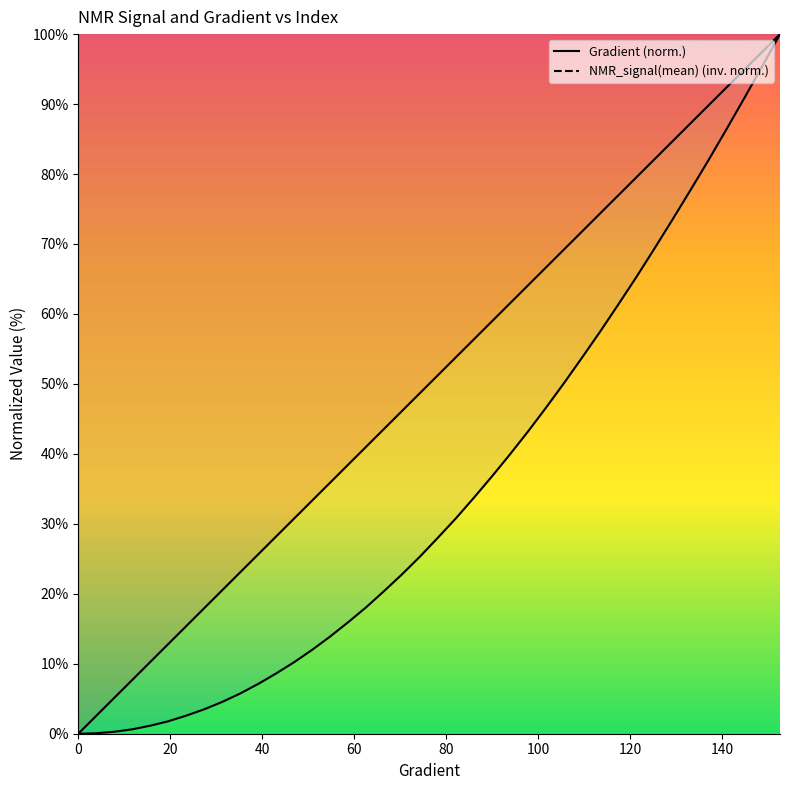

How many values in the Gradient series are below 51?

20